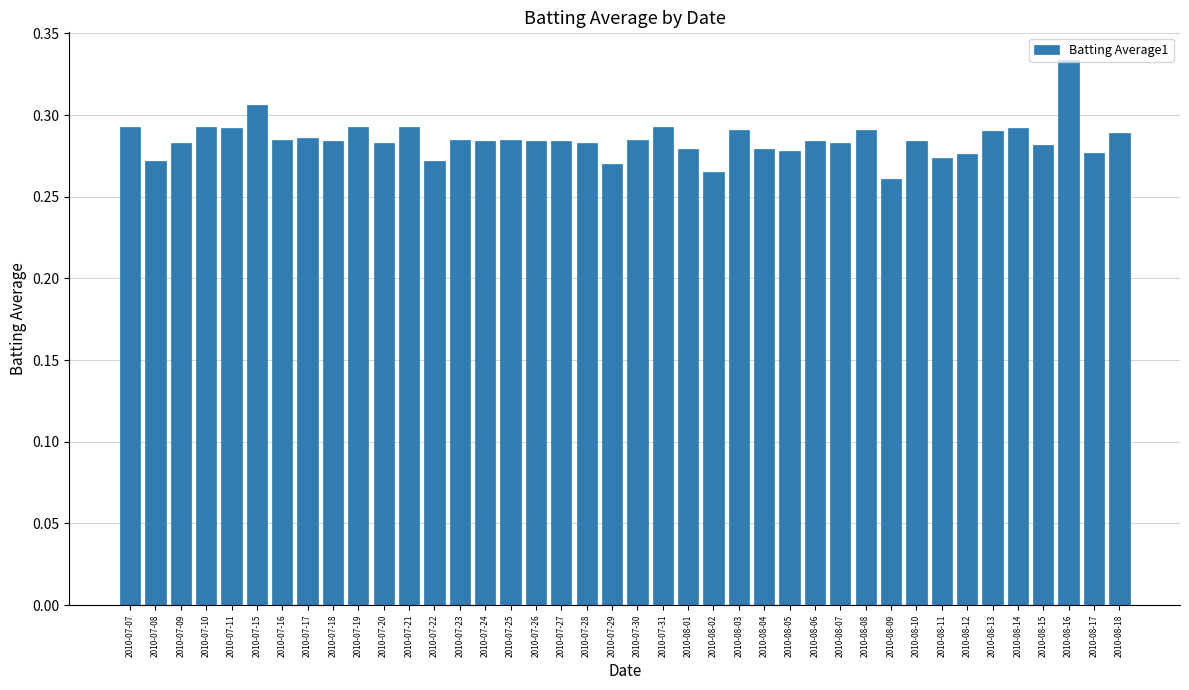

Count the values in the range 0 to 1.

40